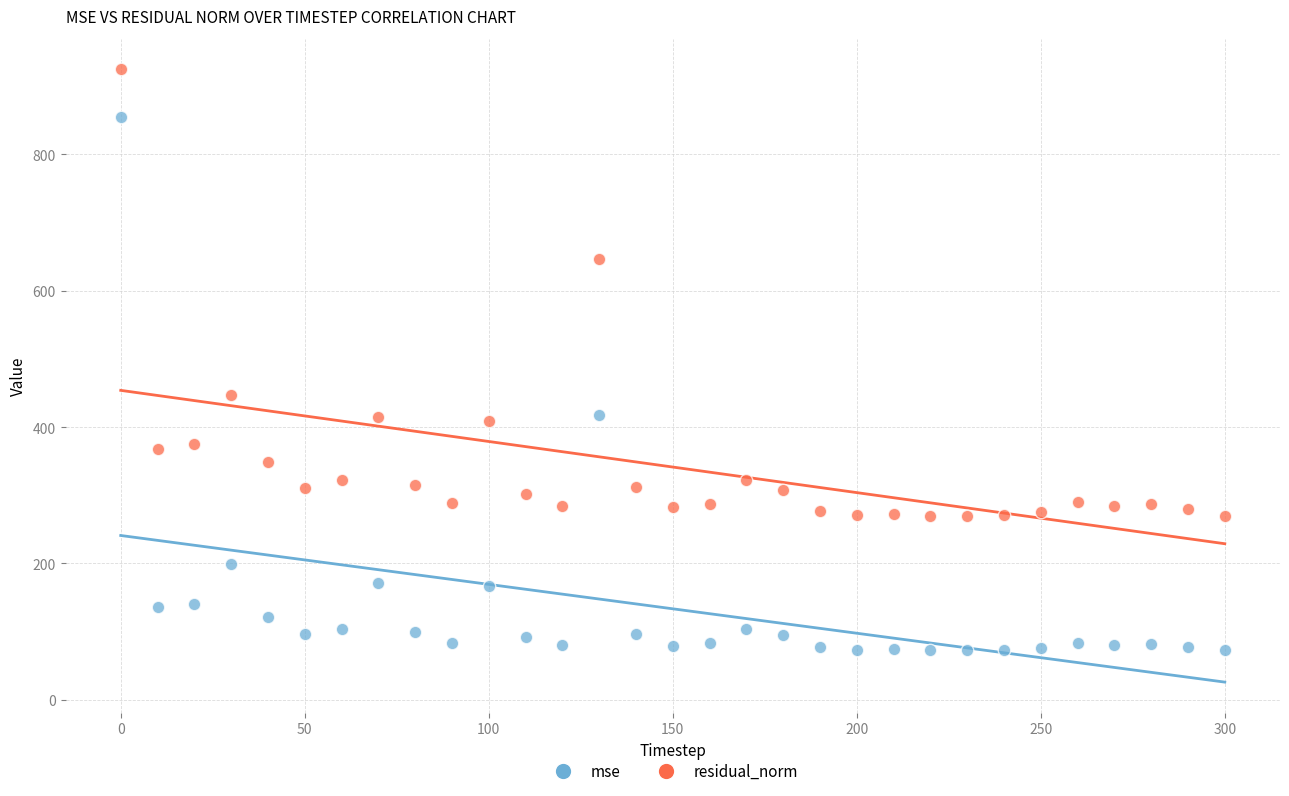

Which series has the widest spread of Y values?

mse